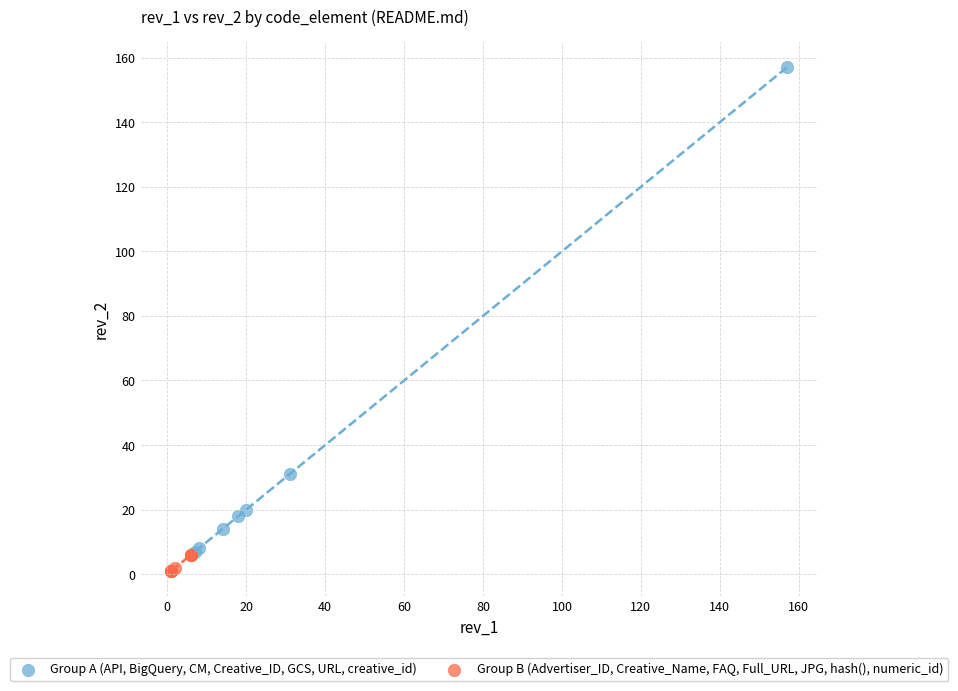

What are all the series names shown in the legend?

Group A (API, BigQuery, CM, Creative_ID, GCS, URL, creative_id), Group B (Advertiser_ID, Creative_Name, FAQ, Full_URL, JPG, hash(), numeric_id)